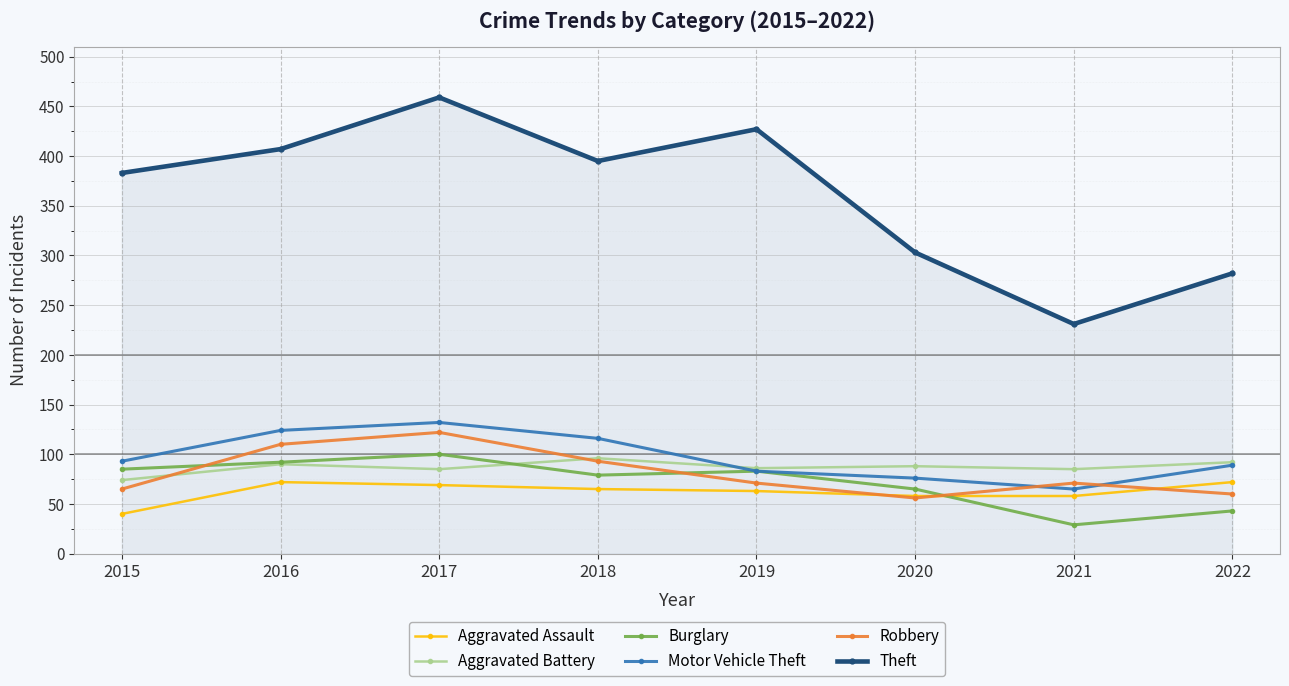

What is the average value of the Theft series?

361